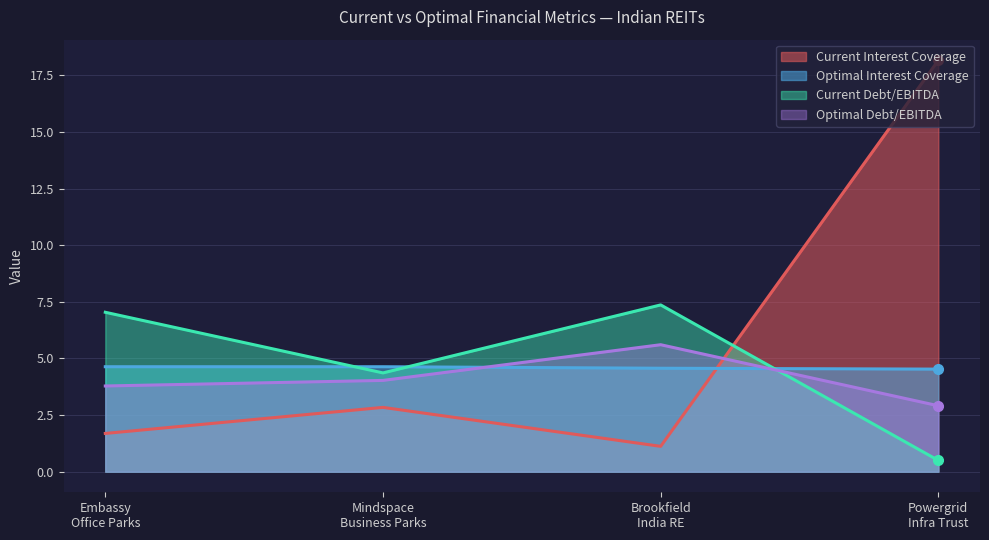

What is the minimum value shown in the chart?

0.5